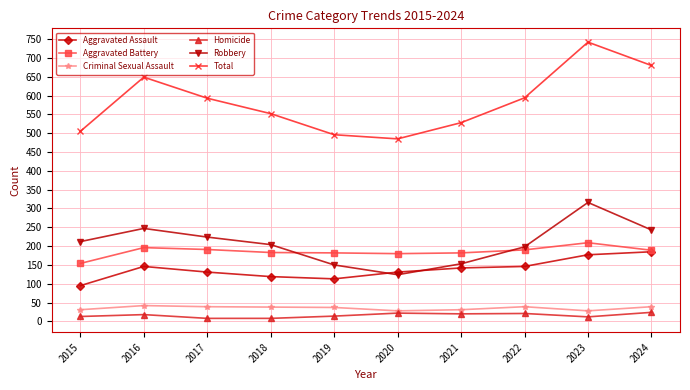

True or false: Total and Robbery cross at least once.

False